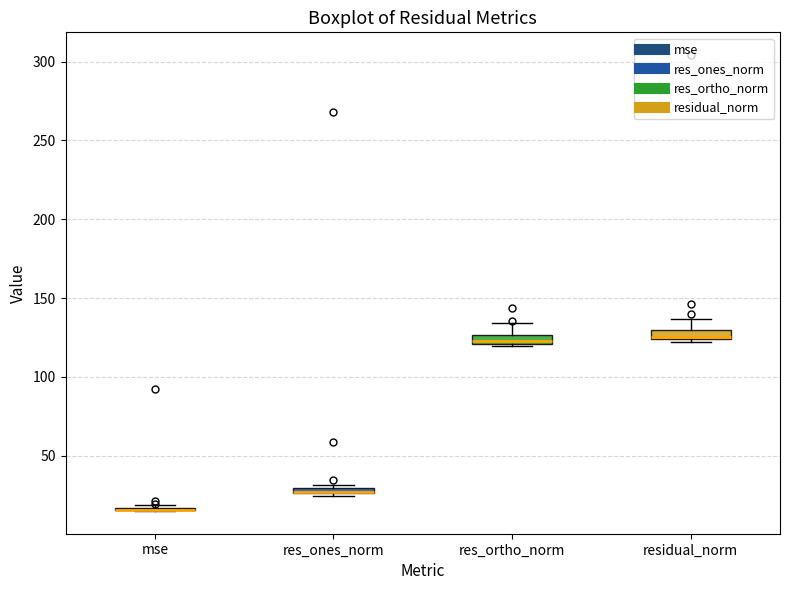

Where is the upper edge of the box for res_ortho_norm on the y-axis? The values are not printed on the chart, so give them approximately, as read against the axis.

125